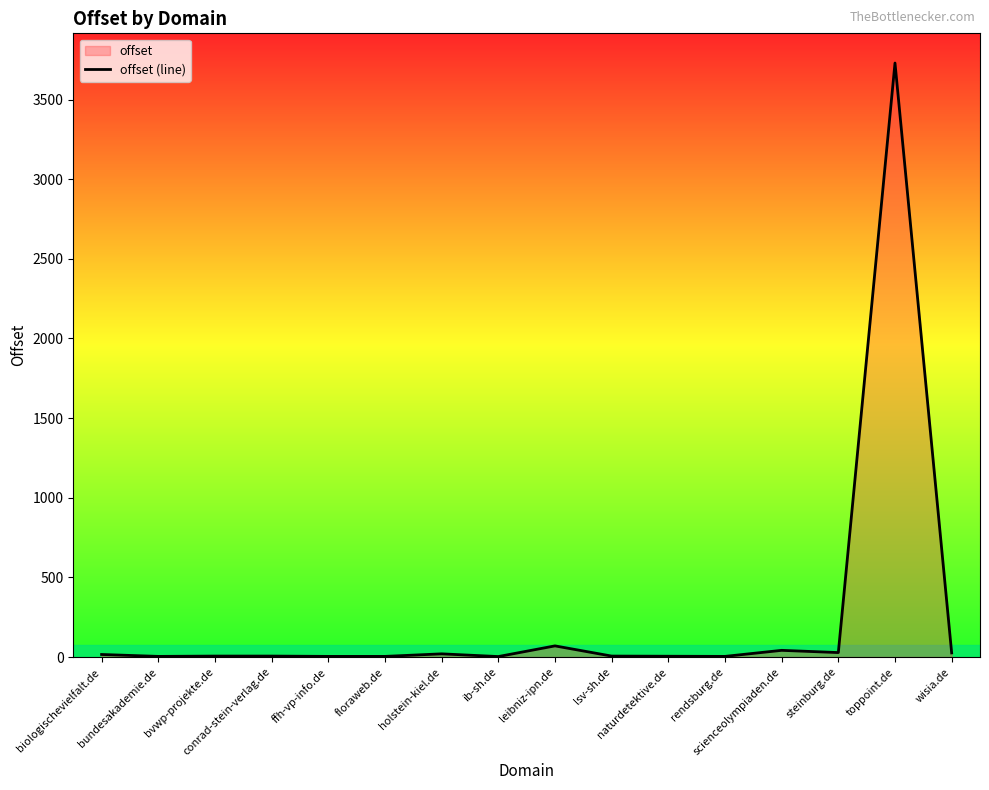

True or false: the data shows 4 at rendsburg.de.

True